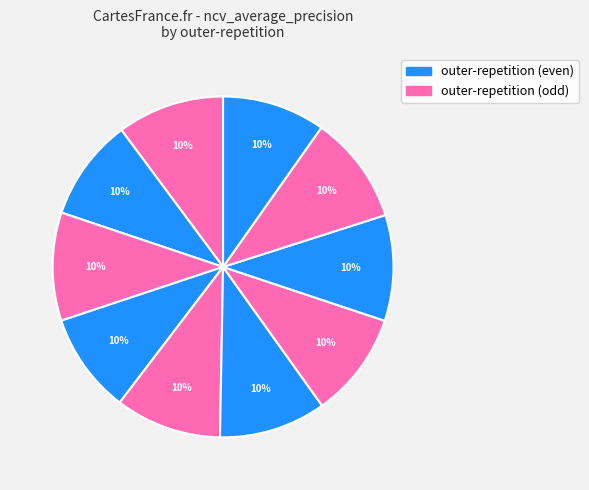

Count the number of slices in the pie.

10